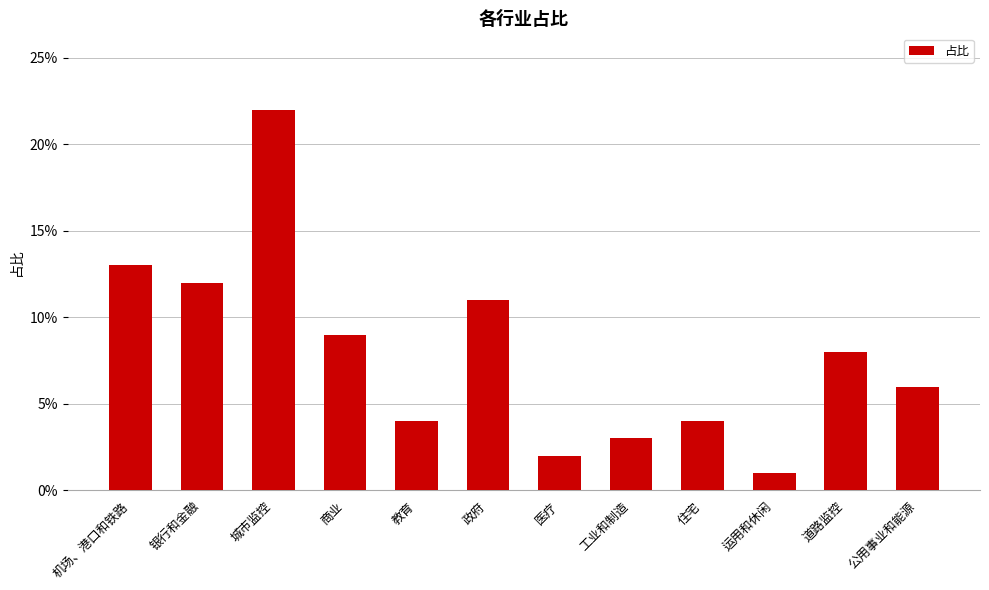

True or false: the data shows 0.1 at 住宅.

False